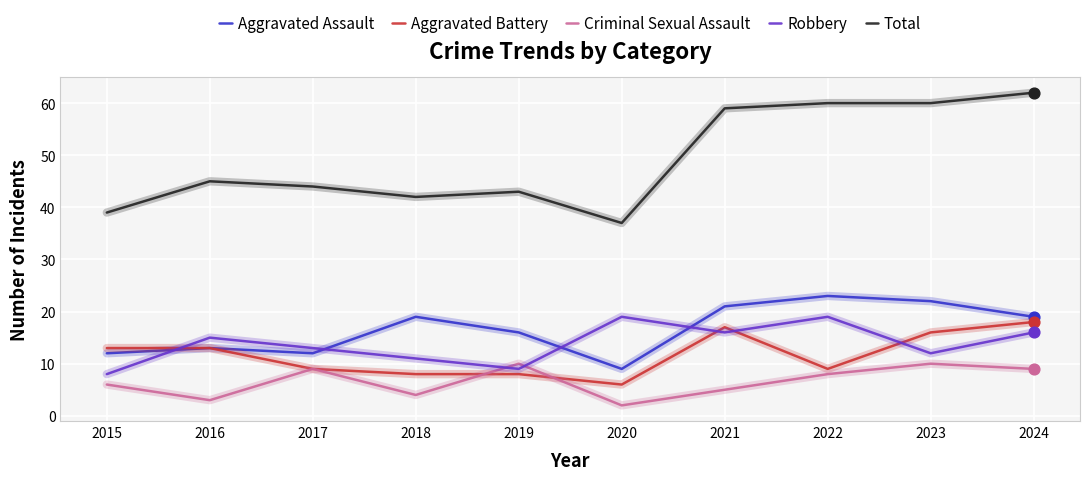

What are all the series names shown in the legend?

Aggravated Assault, Aggravated Battery, Criminal Sexual Assault, Robbery, Total